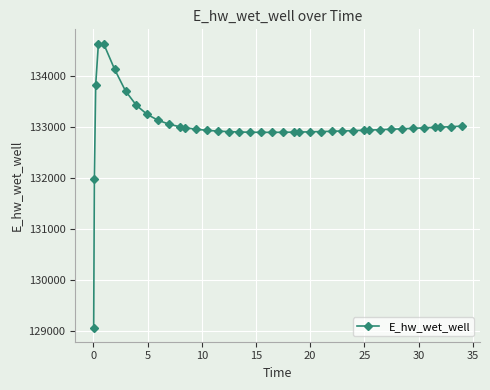

True or false: the data has more than 0 interior local peaks.

True